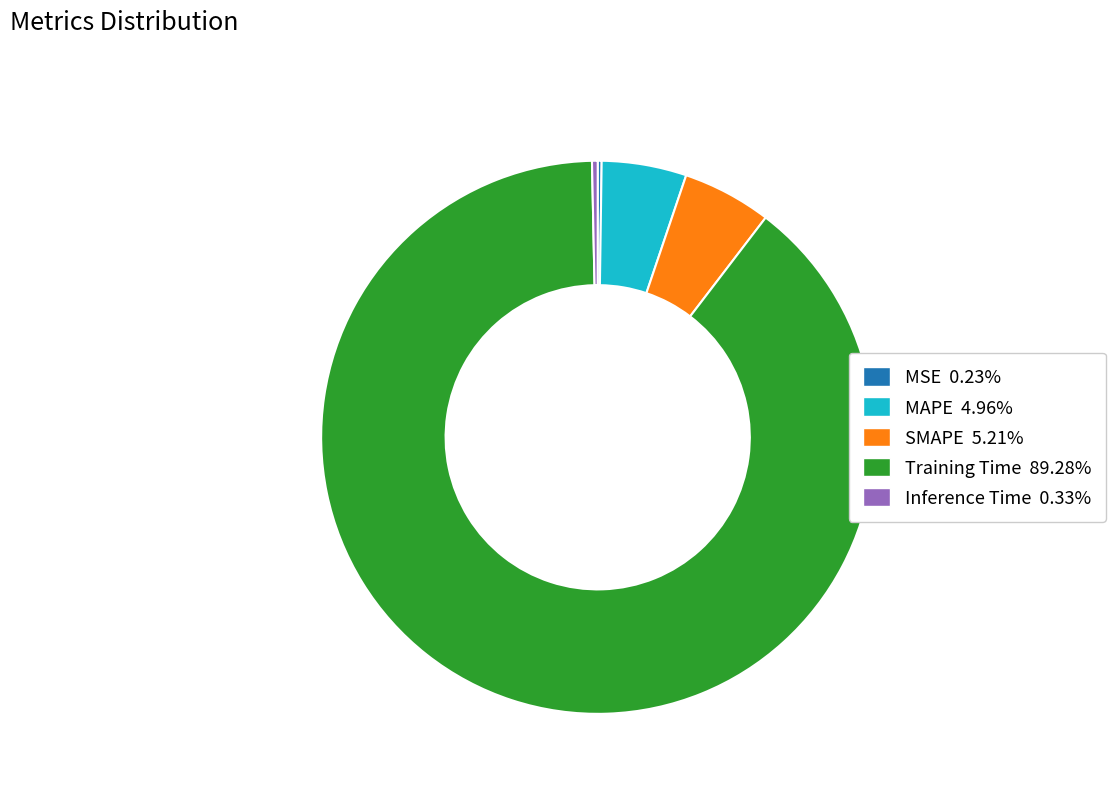

Is there any slice that represents more than half of the pie?

Yes